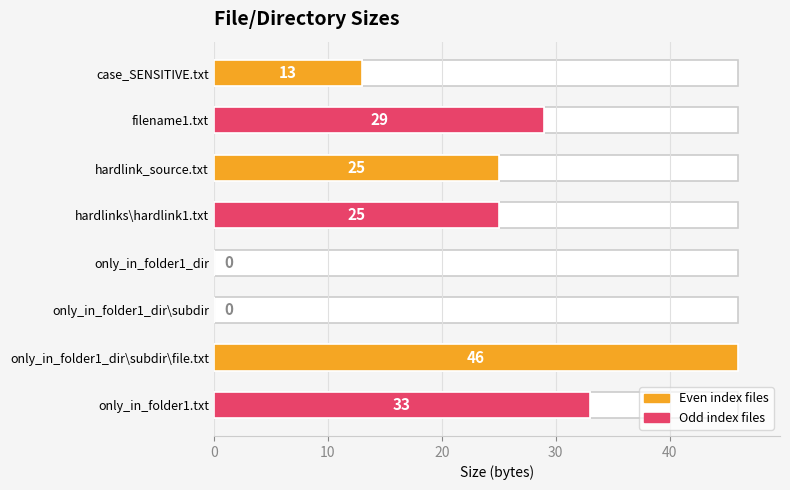

Is it true that the value at case_SENSITIVE.txt is 22?

False